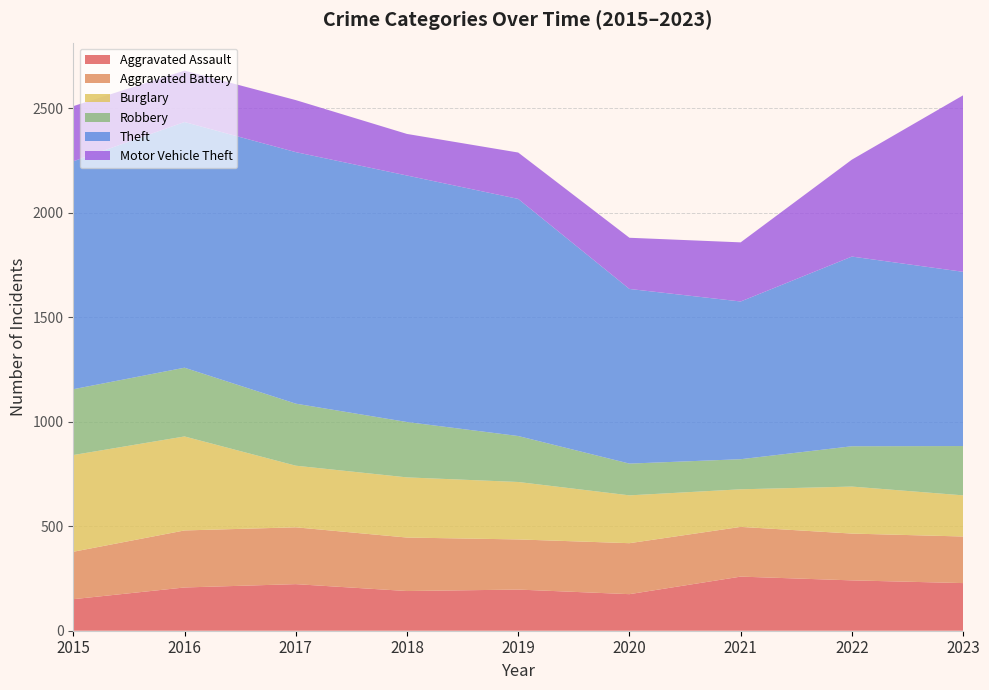

Reading right to left, list all the values displayed in this chart.

Aggravated Assault: 2023=228	2022=241	2021=259	2020=175	2019=197	2018=190	2017=223	2016=207	2015=151
Aggravated Battery: 2023=223	2022=224	2021=238	2020=244	2019=240	2018=256	2017=272	2016=273	2015=227
Burglary: 2023=197	2022=225	2021=180	2020=229	2019=275	2018=288	2017=295	2016=450	2015=463
Robbery: 2023=236	2022=193	2021=144	2020=152	2019=220	2018=265	2017=297	2016=329	2015=315
Theft: 2023=834	2022=908	2021=755	2020=836	2019=1135	2018=1180	2017=1204	2016=1176	2015=1091
Motor Vehicle Theft: 2023=845	2022=464	2021=283	2020=245	2019=222	2018=199	2017=249	2016=246	2015=264